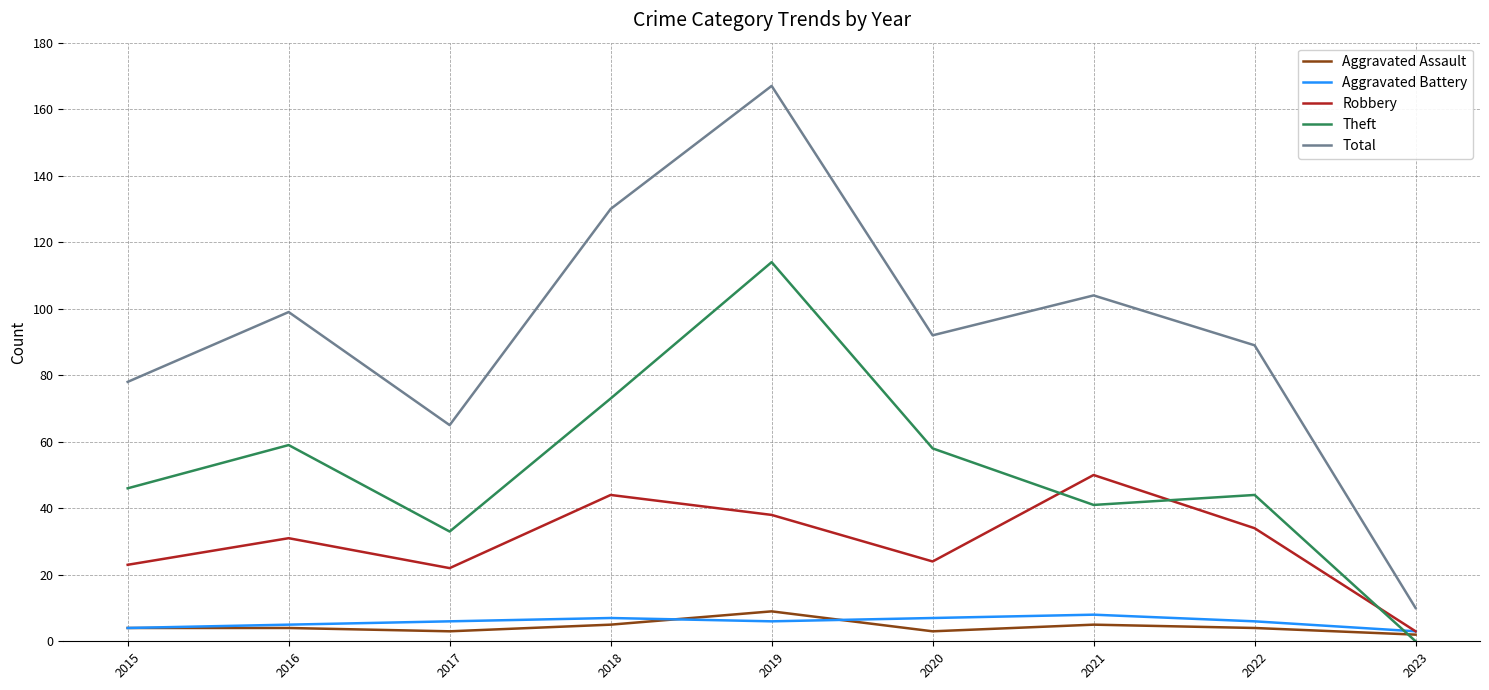

True or false: Aggravated Battery has a value of 6 at 2017.

True